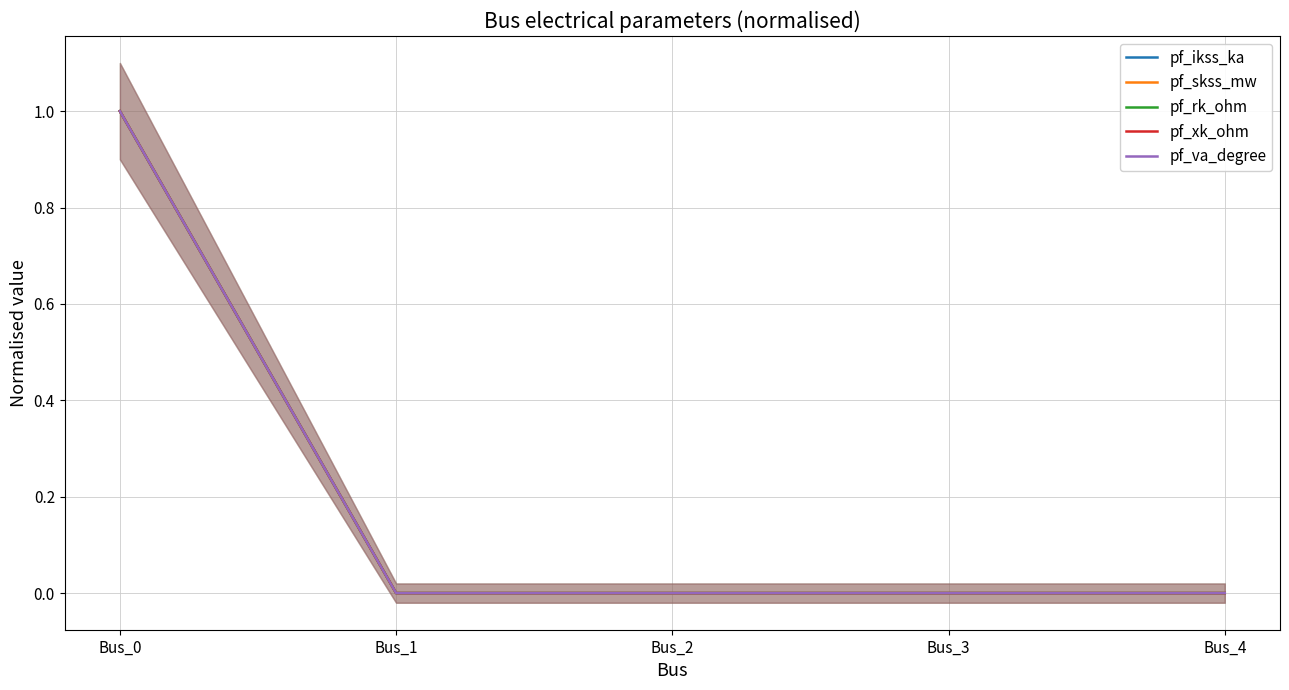

What is the sum of the pf_rk_ohm values at Bus_0 and Bus_4?

1